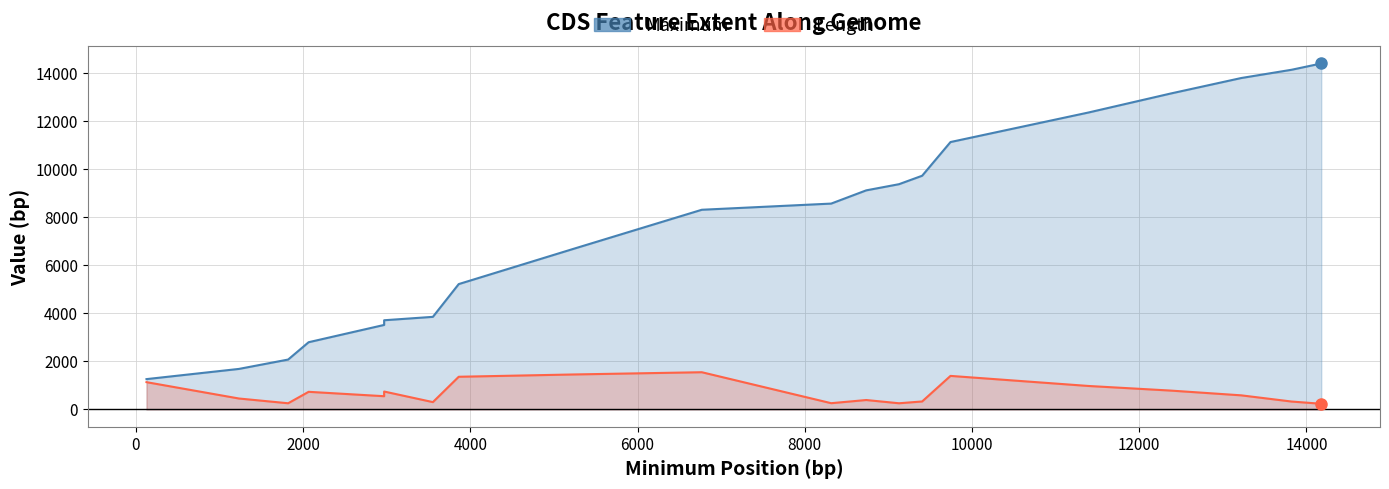

Reading right to left, what are all the values shown in this chart?

Maximum: 14413	14151	13807	13163	12372	11140	9736	9384	9127	8576	8319	6697	5223	3858	3716	3521	2801	2079	1689	1264
Length: 237	330	588	786	978	1398	333	258	393	261	1551	1458	1362	306	747	552	735	258	456	1137